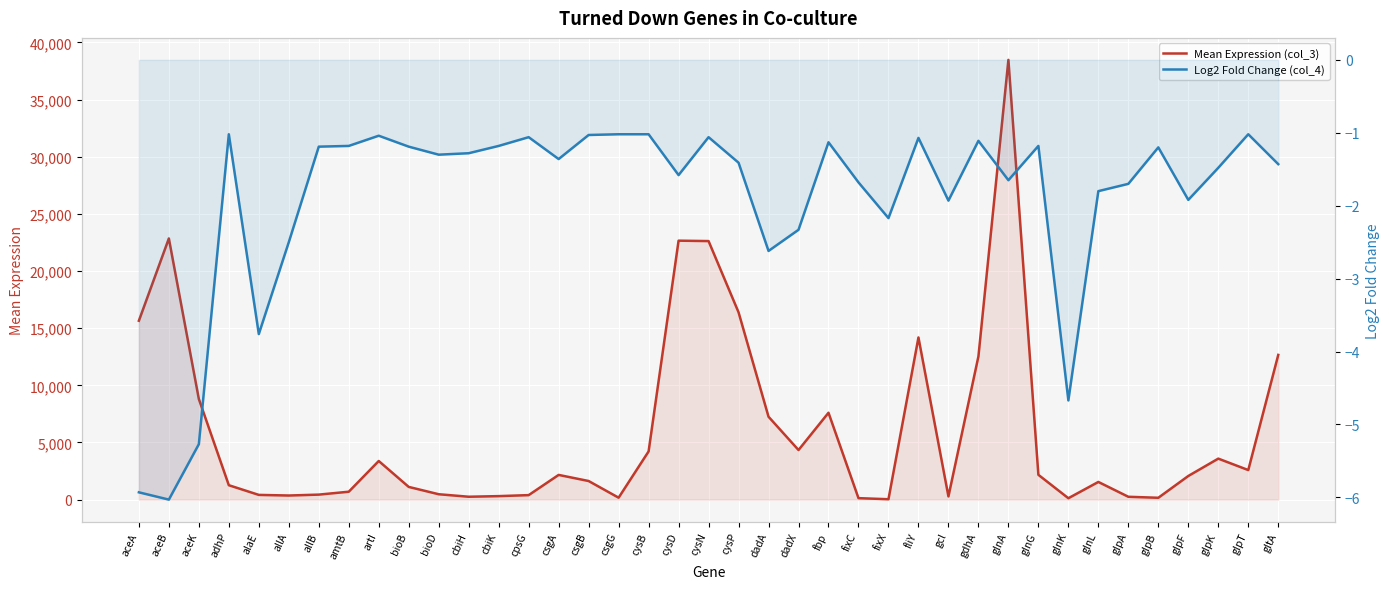

Between glnK and adhP, which is larger?

adhP